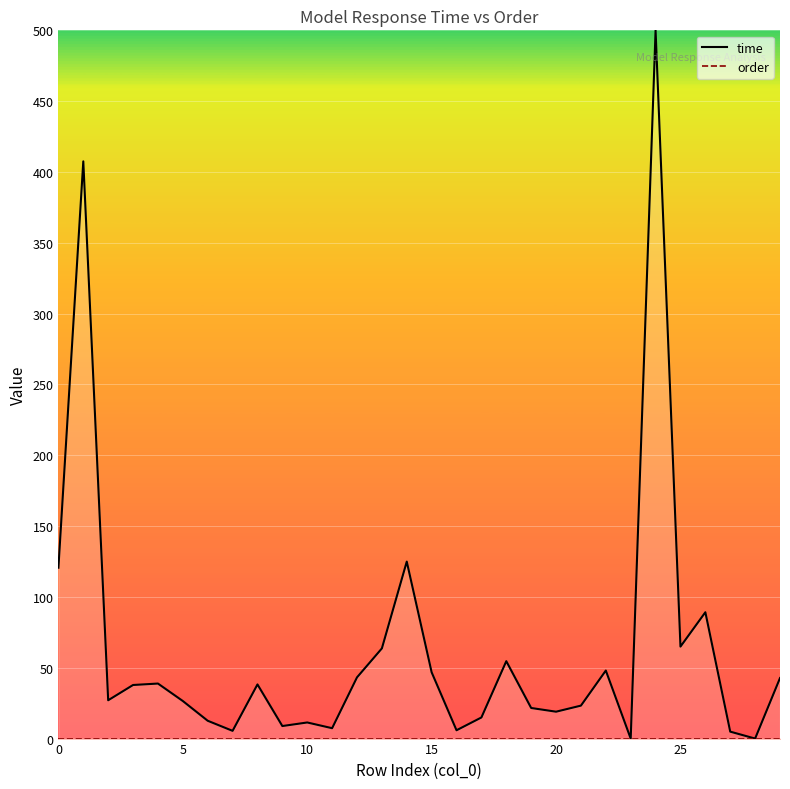

How many data points in time are less than 37?

15